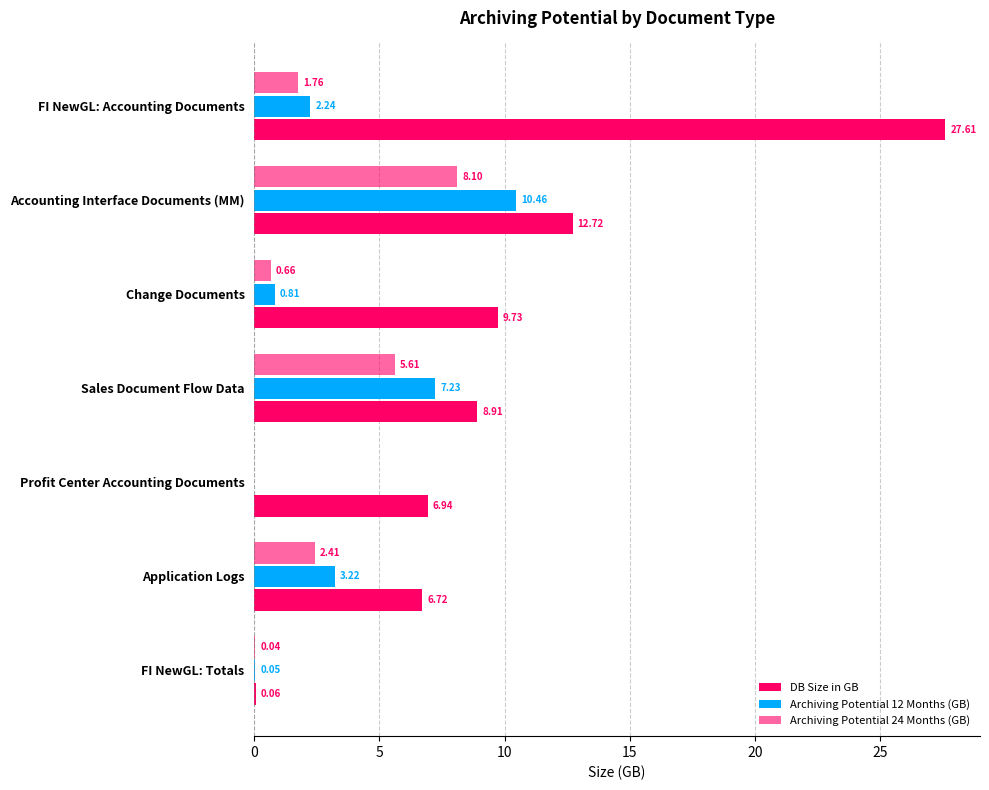

How many categories are shown in the chart?

7